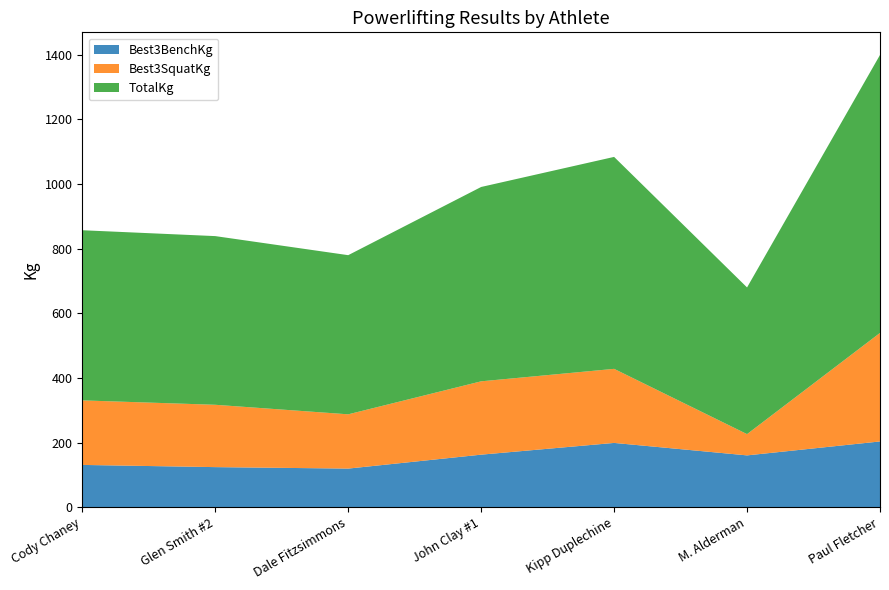

Reading right to left, transcribe all the data shown in this chart.

Best3BenchKg: Paul Fletcher=204.1	M. Alderman=161.0	Kipp Duplechine=199.6	John Clay #1=163.3	Dale Fitzsimmons=120.2	Glen Smith #2=124.7	Cody Chaney=131.5
Best3SquatKg: Paul Fletcher=335.7	M. Alderman=65.8	Kipp Duplechine=229.1	John Clay #1=226.8	Dale Fitzsimmons=167.8	Glen Smith #2=192.8	Cody Chaney=199.6
TotalKg: Paul Fletcher=859.6	M. Alderman=453.6	Kipp Duplechine=655.4	John Clay #1=601.0	Dale Fitzsimmons=492.1	Glen Smith #2=521.6	Cody Chaney=526.2